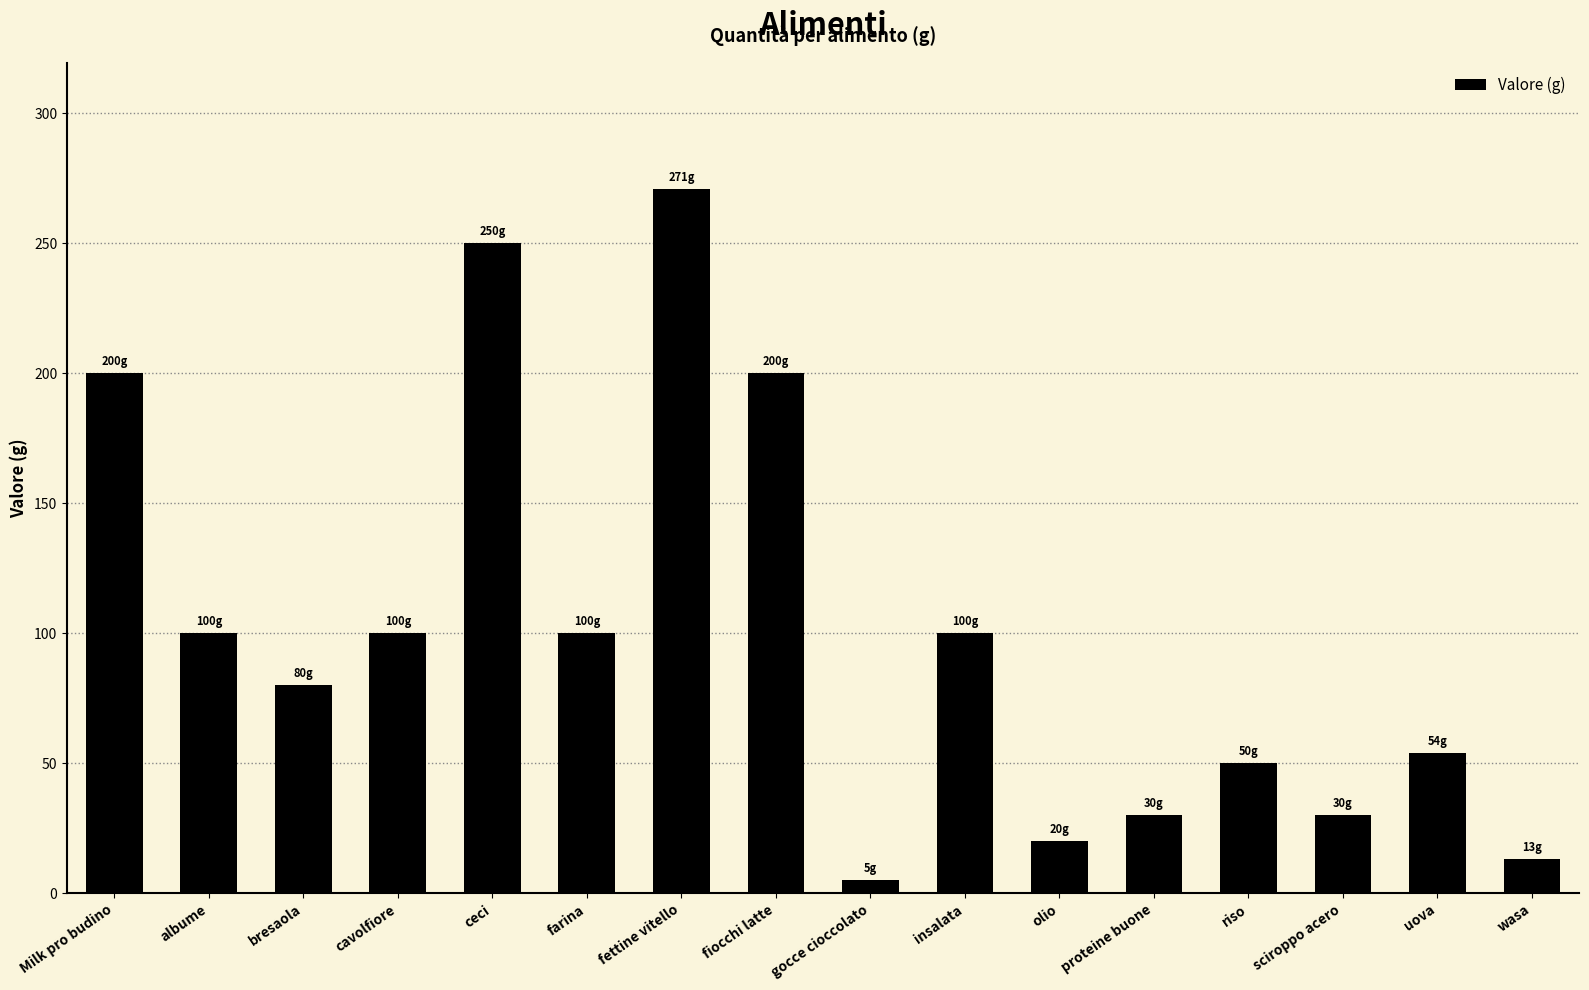

The value at farina is 100.0. True or false?

True